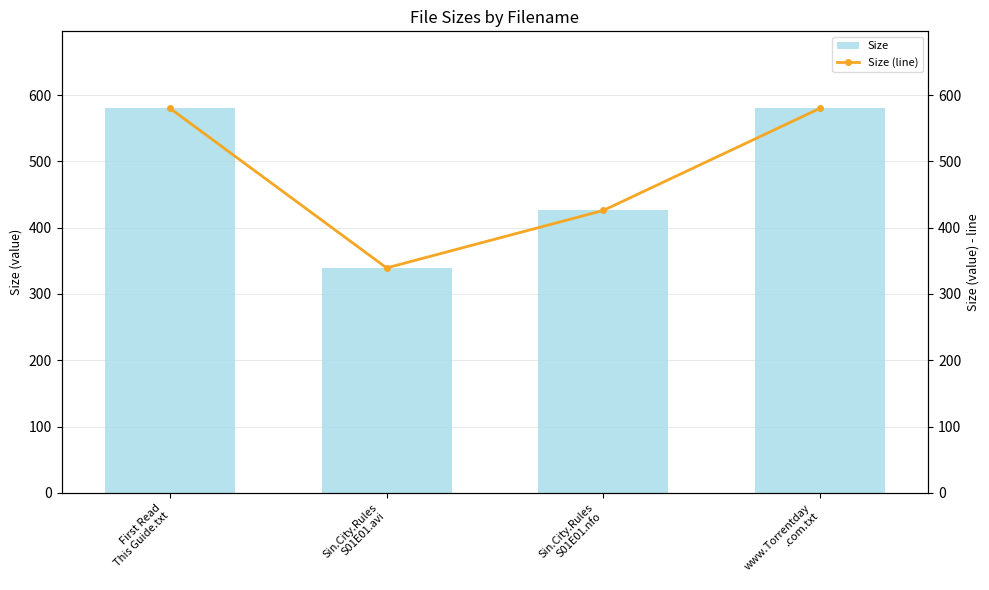

Reading left to right, what are all the values shown in this chart?

Size: First Read
This Guide.txt=580.0	Sin.City.Rules
S01E01.avi=339.3	Sin.City.Rules
S01E01.nfo=426.0	www.Torrentday
.com.txt=580.0
Size (line): First Read
This Guide.txt=580.0	Sin.City.Rules
S01E01.avi=339.3	Sin.City.Rules
S01E01.nfo=426.0	www.Torrentday
.com.txt=580.0